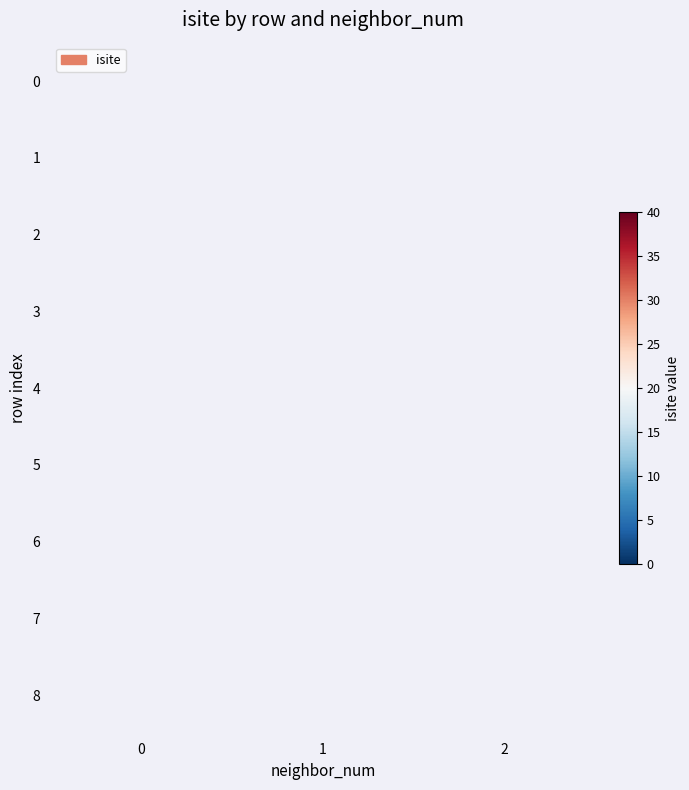

At how many categories does at least one series exceed 7?

2